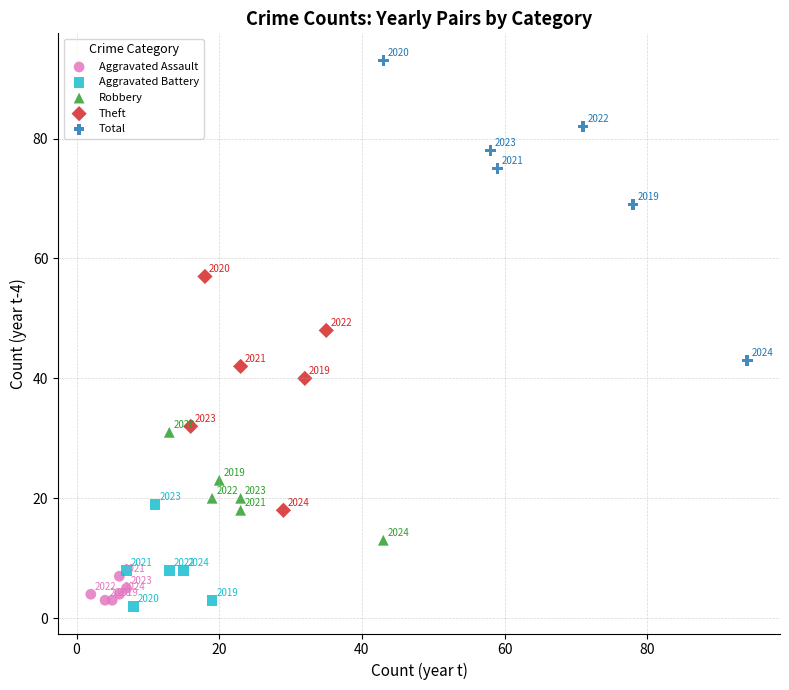

Which series has the widest spread of Y values?

Total